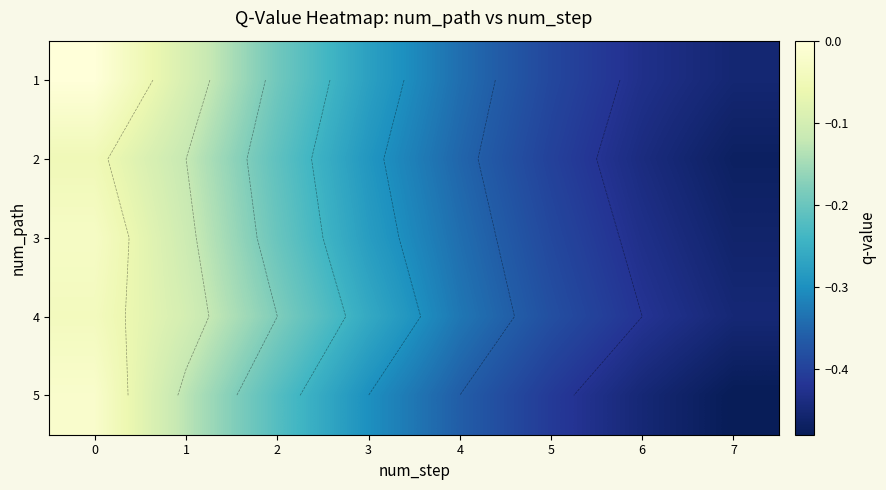

Which series changed the most between 4 and 5?

1